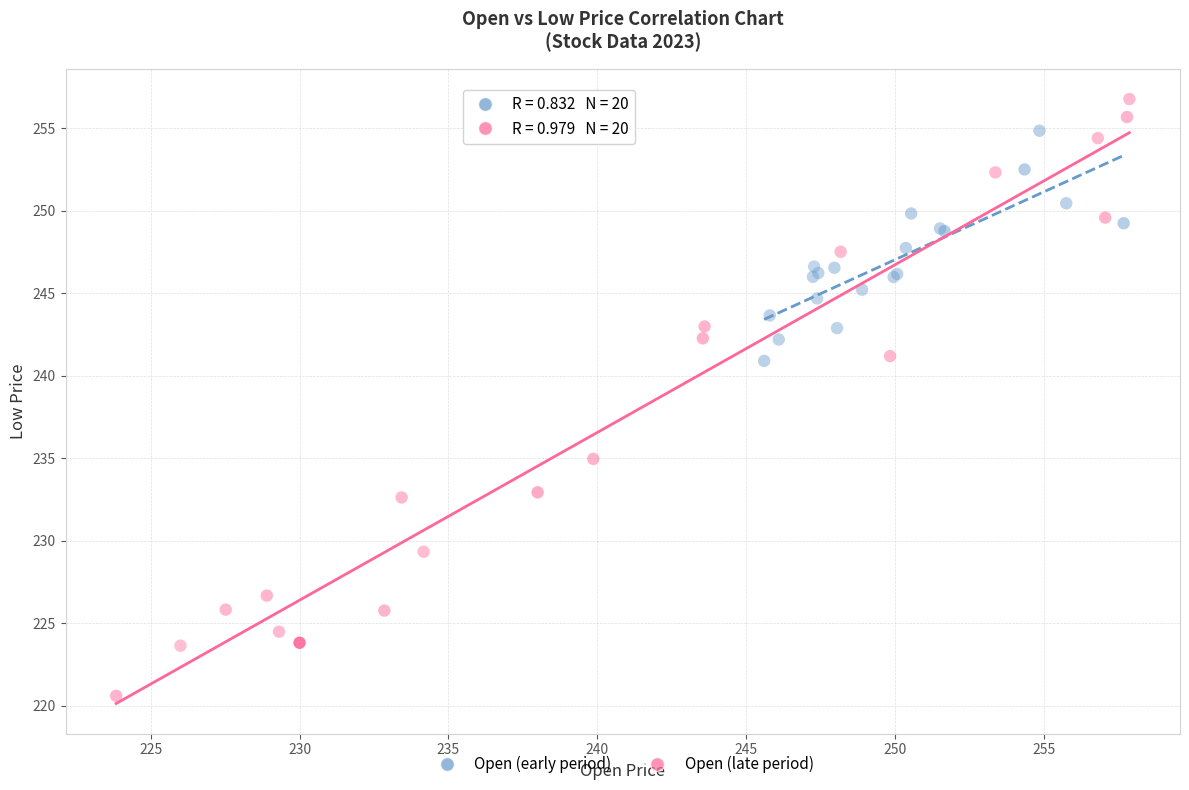

Which series has the widest spread of Y values?

Open (late period)